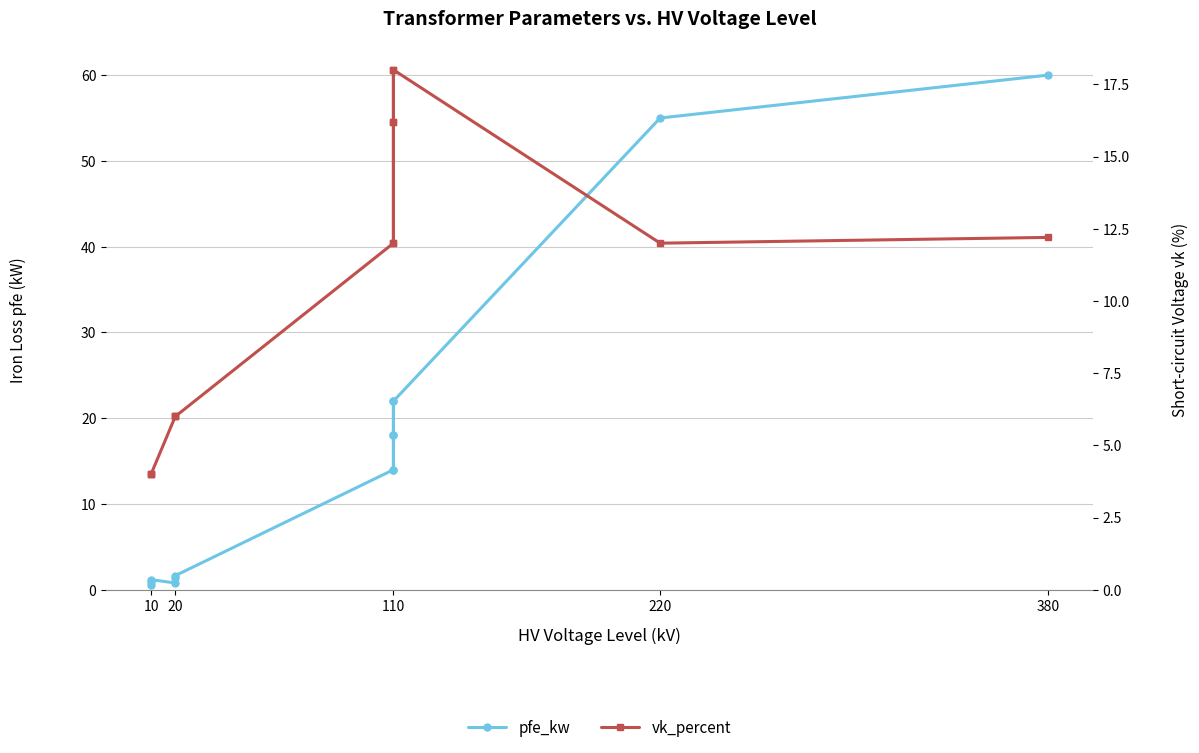

The value of pfe_kw at 20 is 1.3. True or false?

False